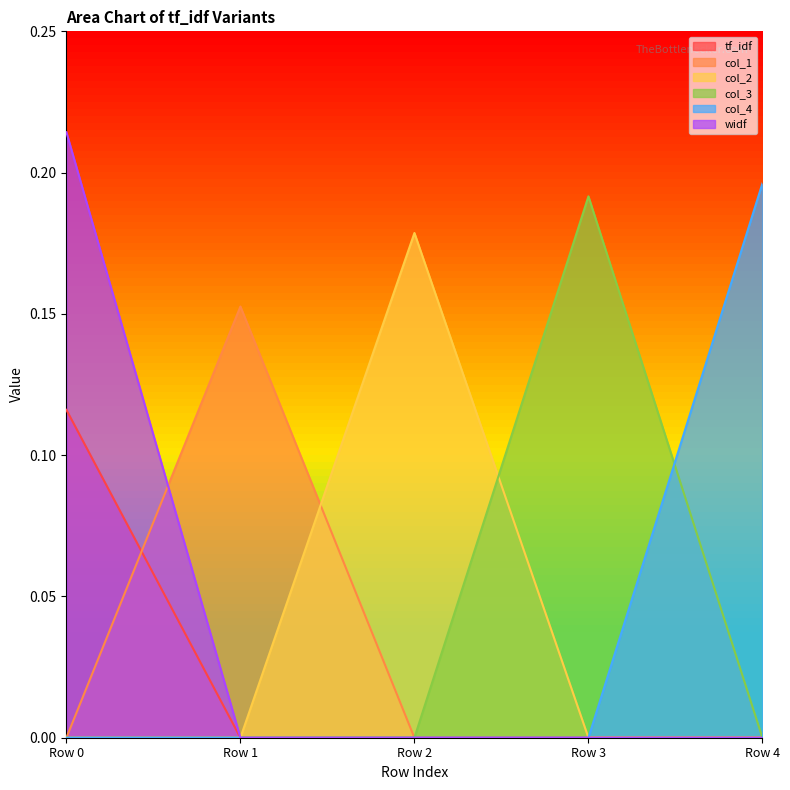

What is the total value across all series at Row 2?

0.2